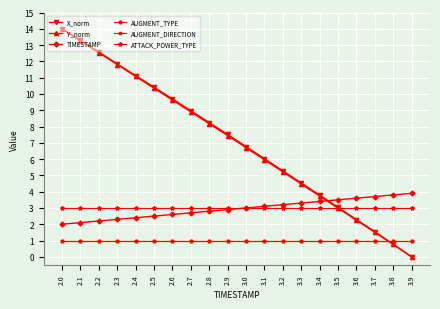

After their last crossing, which series has the higher values: X_norm or ATTACK_POWER_TYPE?

ATTACK_POWER_TYPE